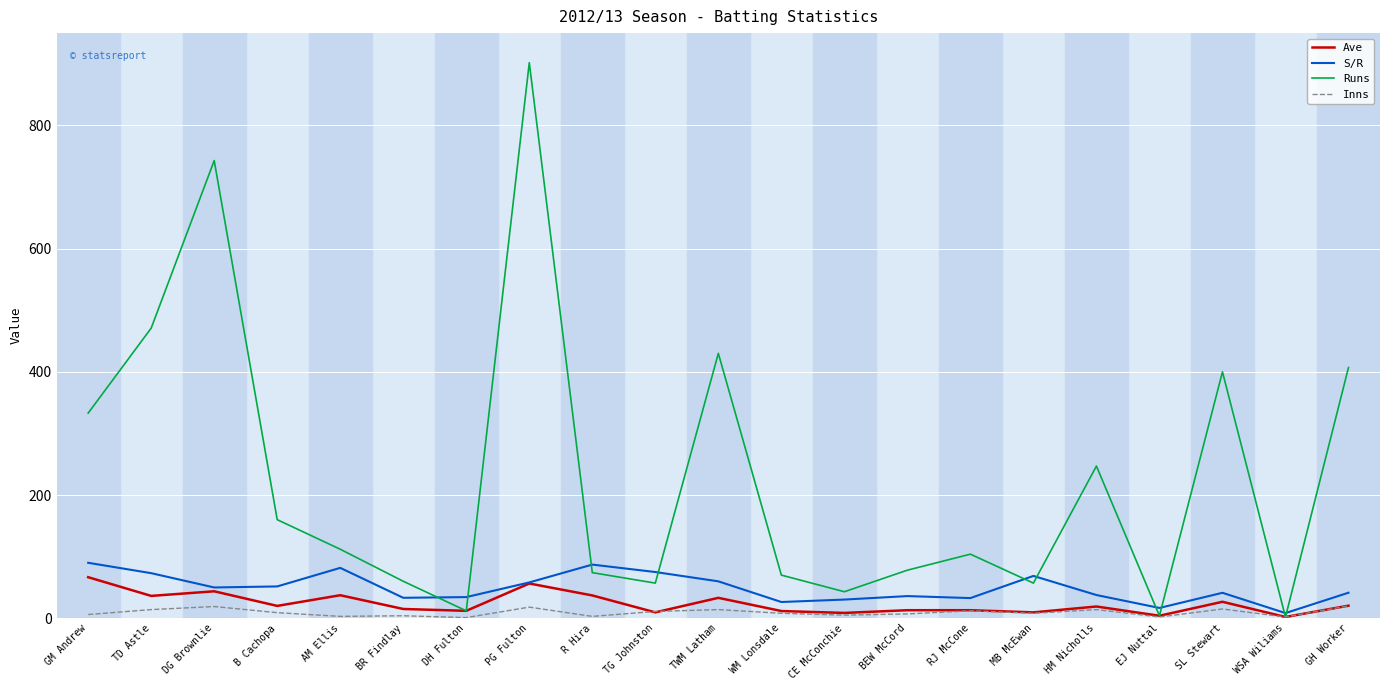

Which series has the widest spread of values?

Runs